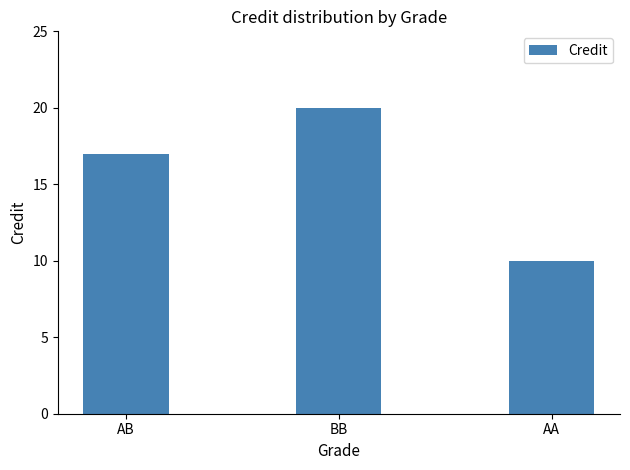

List the labels in order of value, largest first.

BB, AB, AA